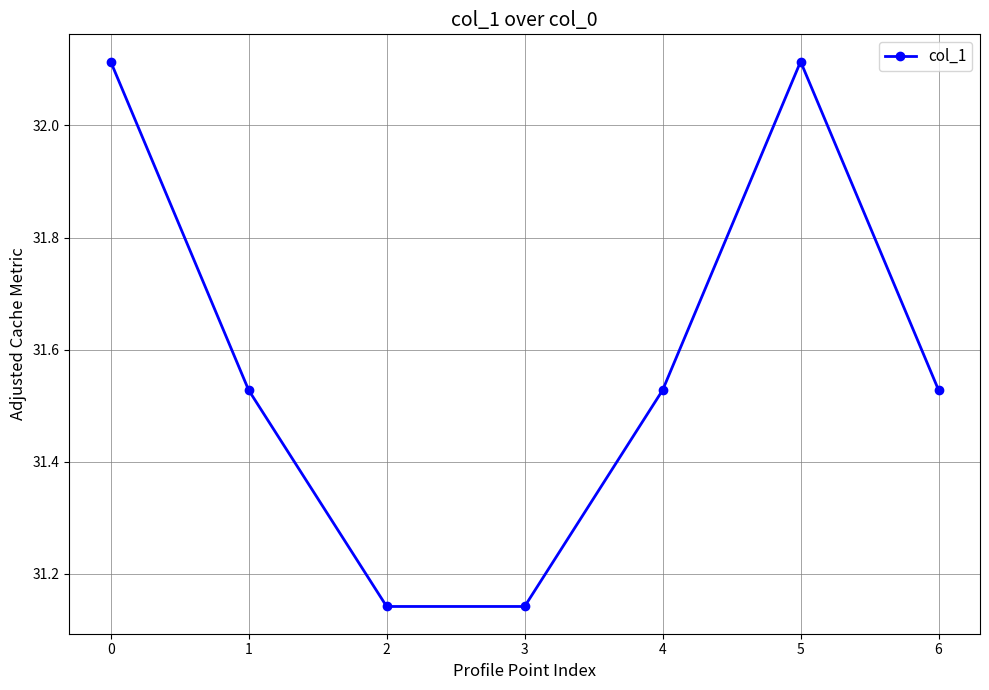

What is the difference between the values at 5 and 6?

0.6